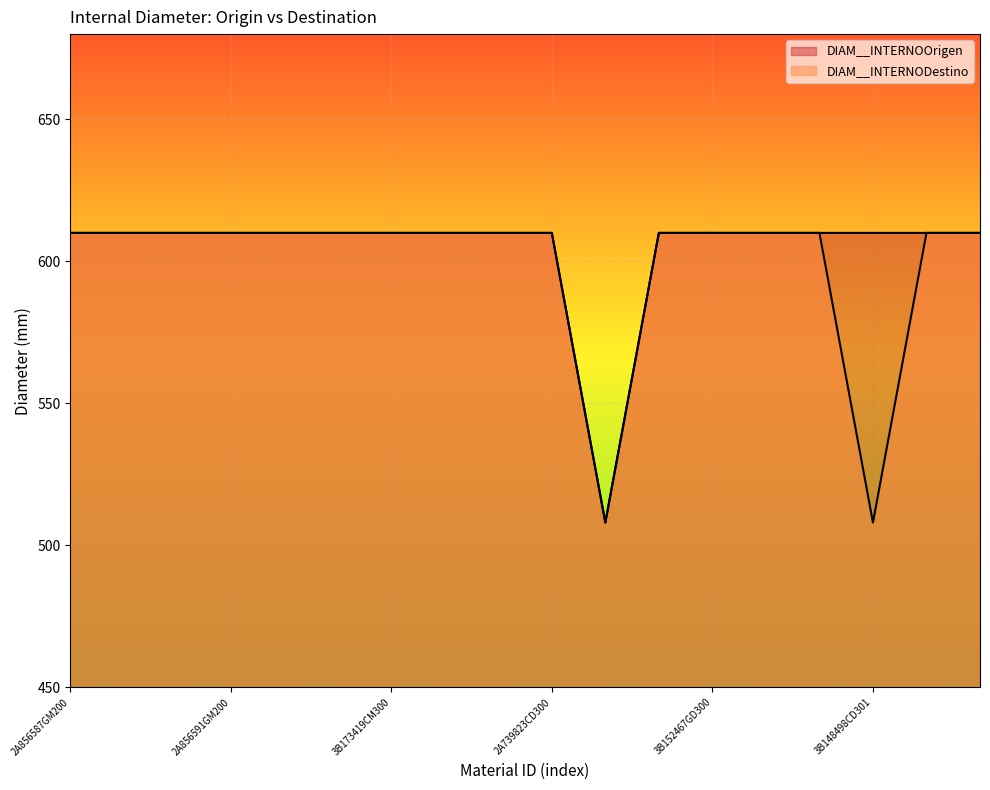

What is the total value across all series at 2A877400GM200?

1220